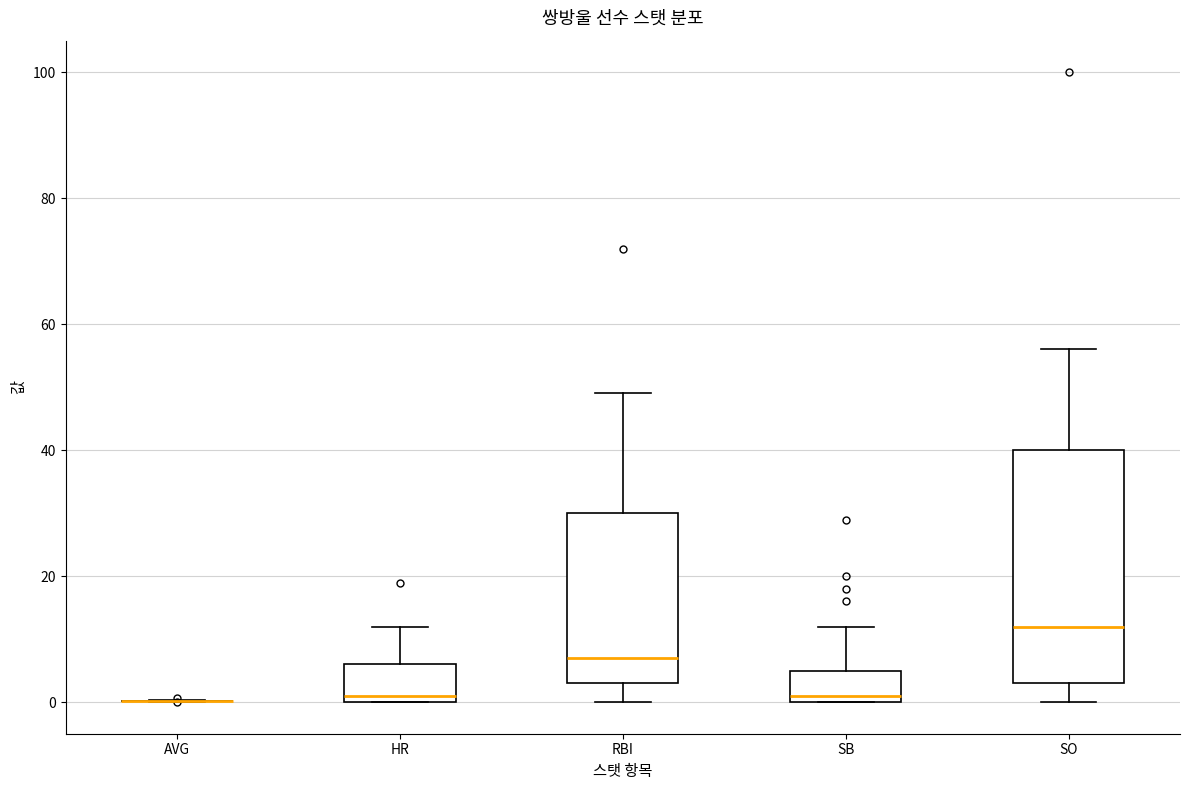

Reading left to right, read every box against the y-axis: the position of its median line, the range the box covers, and the ends of its whiskers. The values are not printed on the chart, so give them approximately, as read against the axis.

AVG: box collapsed to a line at 0, whiskers 0 to 0
HR: median 2, box 0 to 6, whiskers 0 to 12
RBI: median 8, box 4 to 30, whiskers 0 to 50
SB: median 2, box 0 to 6, whiskers 0 to 12
SO: median 12, box 4 to 40, whiskers 0 to 56